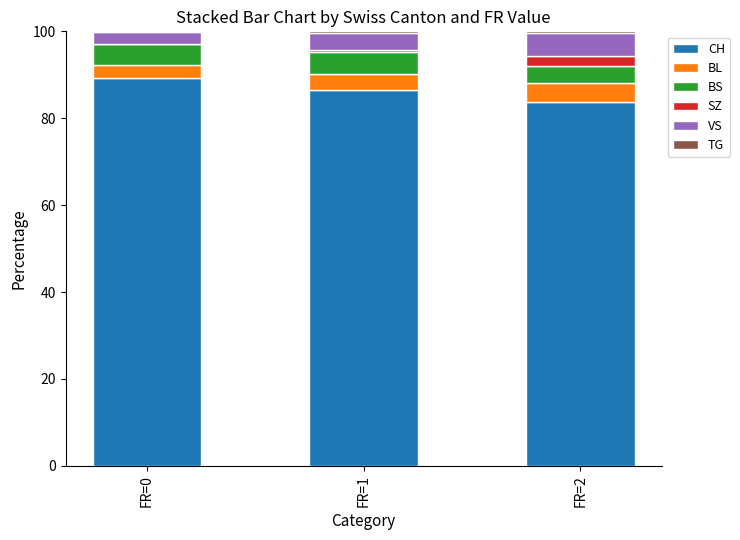

What is the sum of all CH values?

259.5